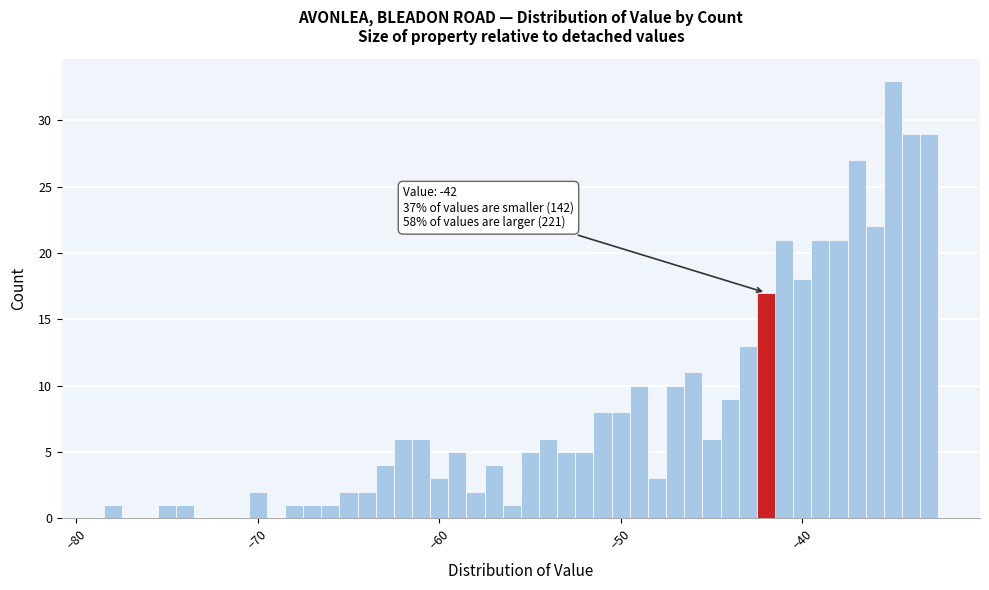

Around what value on the x-axis is the tallest bar? Give the approximate position of its centre, as read against the axis.

-35